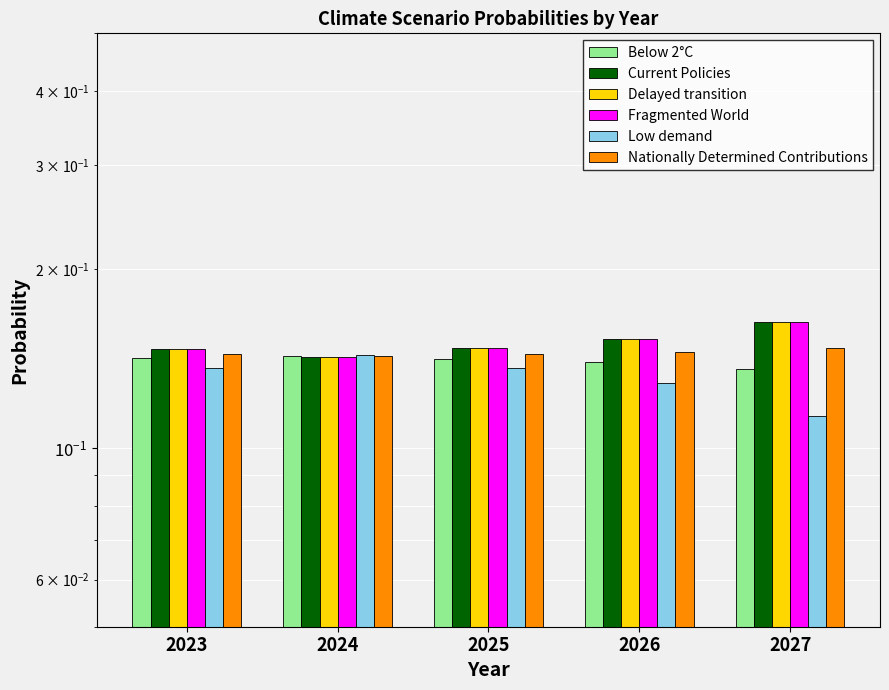

At how many categories does at least one series exceed 0?

5